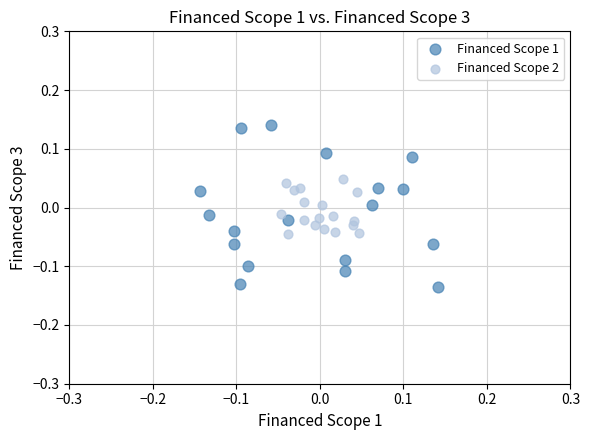

Which series reaches the maximum Y coordinate?

Financed Scope 1